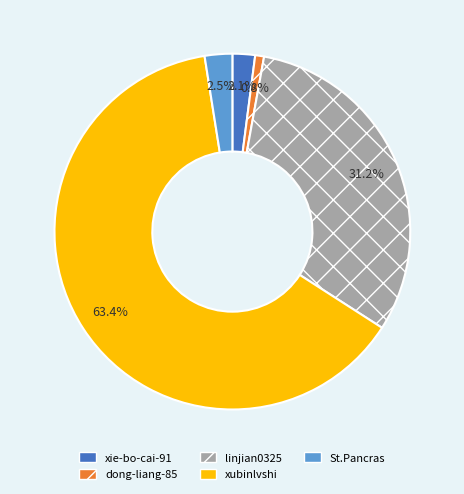

What is the ratio of the value at xubinlvshi to the value at linjian0325?

2.0